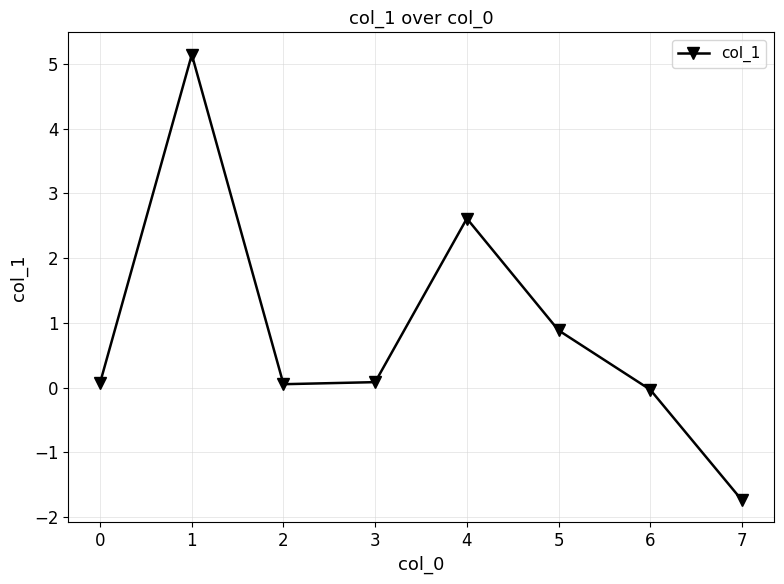

The value at 7 is -2.7. True or false?

False